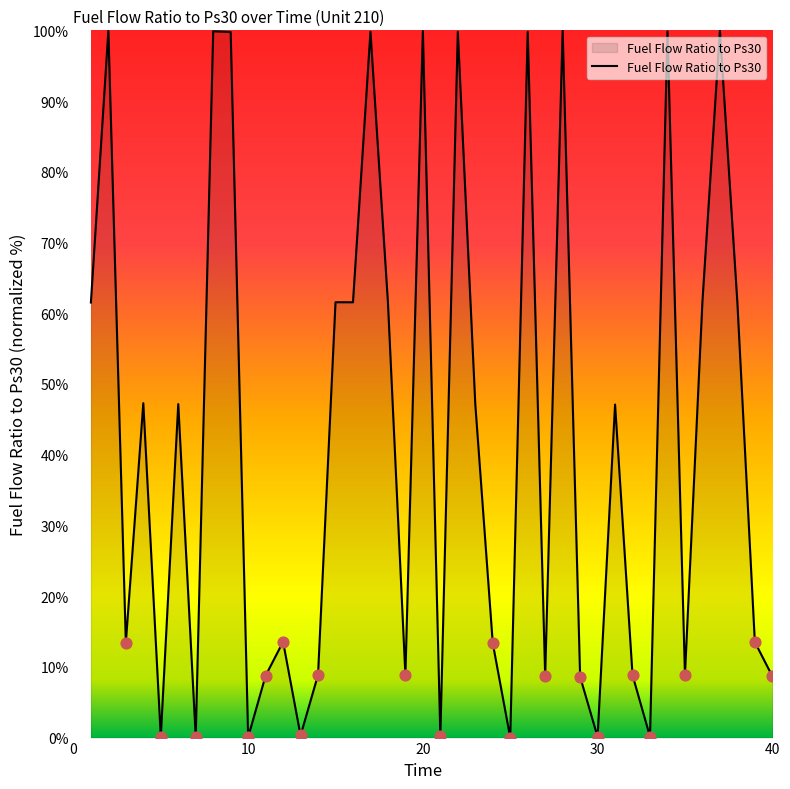

How many lines are shown in the chart?

1